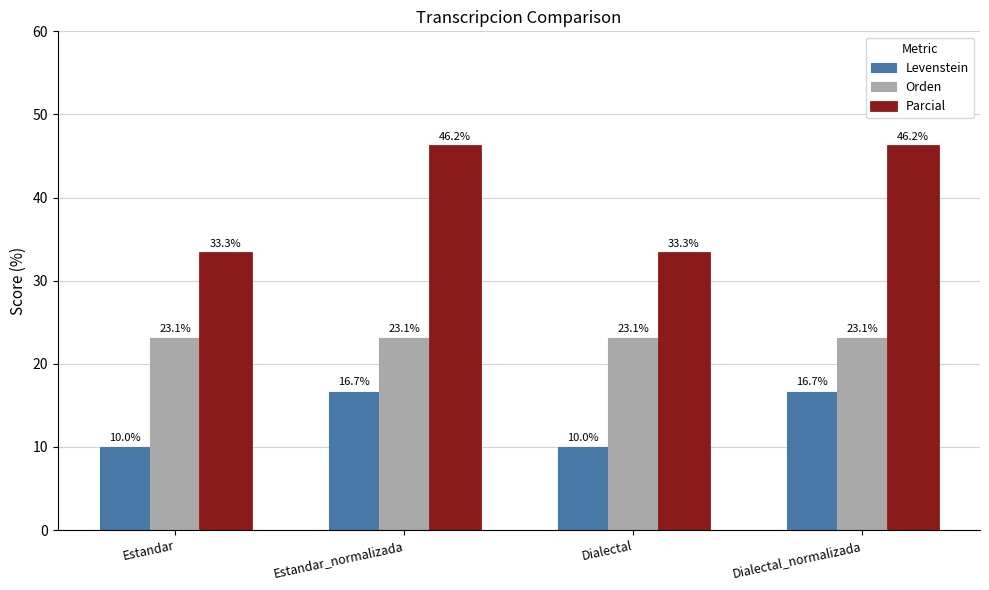

How many groups of bars are there?

4